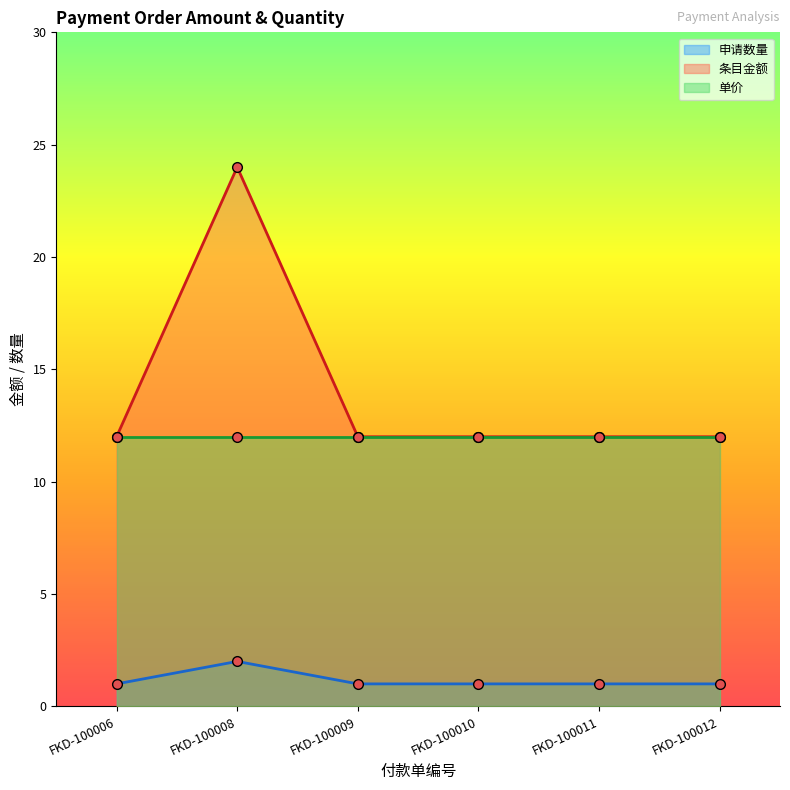

The value of 申请数量 at FKD-100006 is 1. True or false?

True